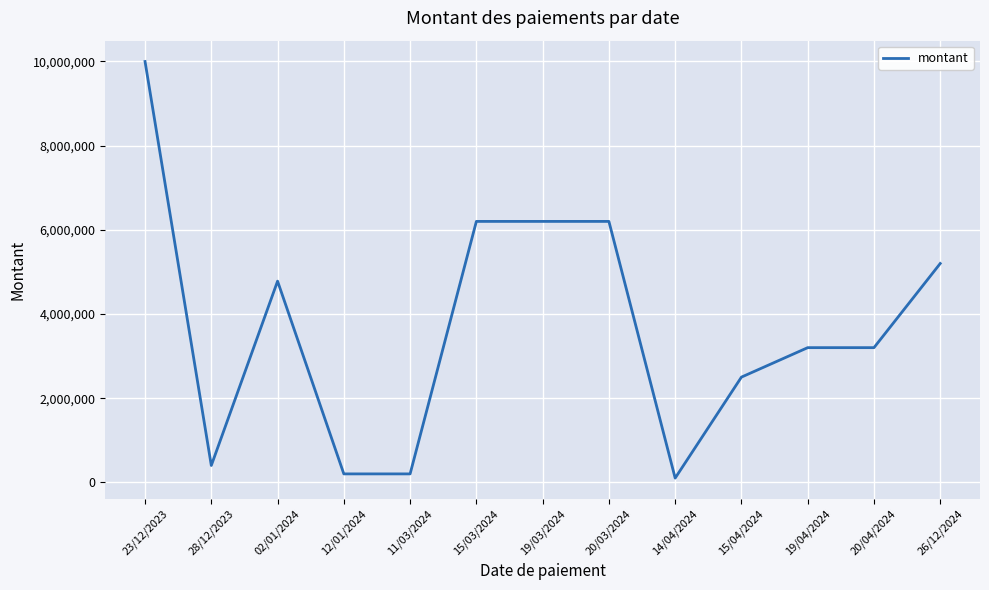

Which category has the lowest value across all series?

14/04/2024